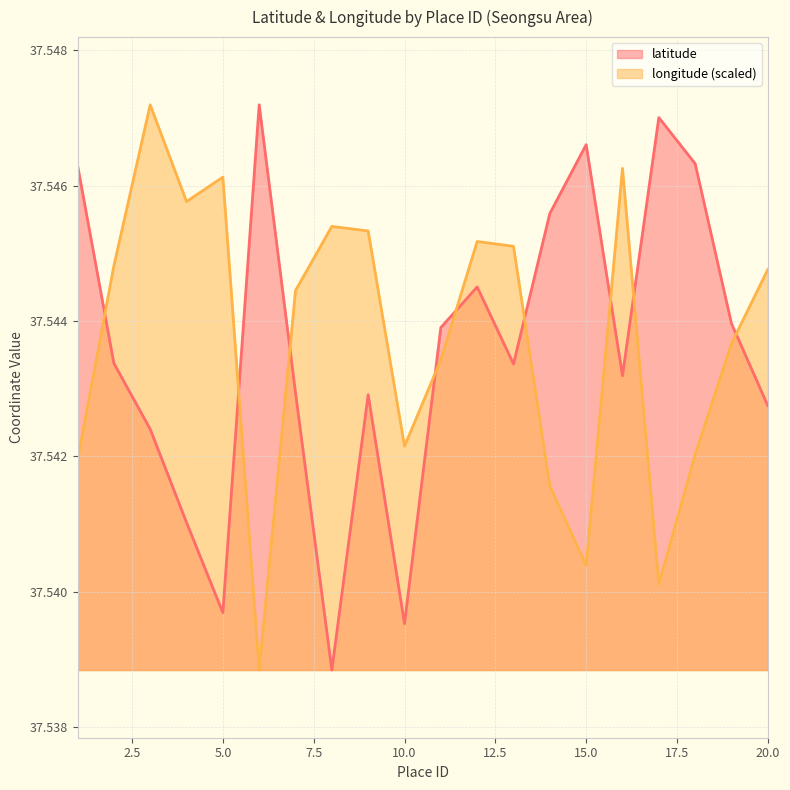

Reading right to left, extract all data points from this chart.

latitude: 37.5	37.5	37.5	37.5	37.5	37.5	37.5	37.5	37.5	37.5	37.5	37.5	37.5	37.5	37.5	37.5	37.5	37.5	37.5	37.5
longitude: 37.5	37.5	37.5	37.5	37.5	37.5	37.5	37.5	37.5	37.5	37.5	37.5	37.5	37.5	37.5	37.5	37.5	37.5	37.5	37.5